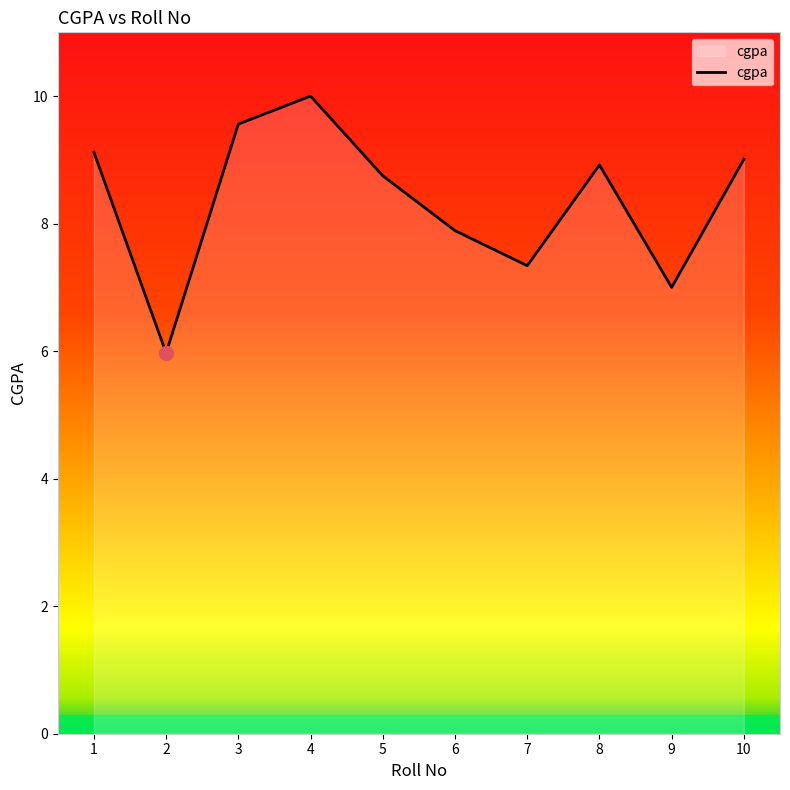

Rank the categories by value from highest to lowest.

4, 3, 1, 10, 8, 5, 6, 7, 9, 2